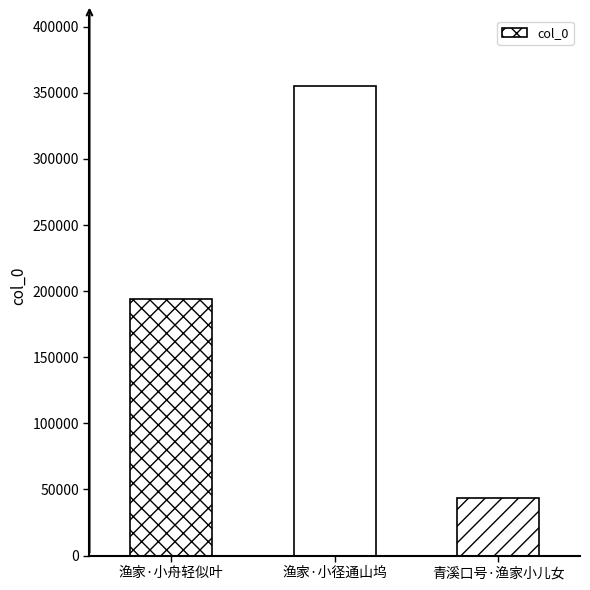

What is the change in value from 渔家·小舟轻似叶 to 渔家·小径通山坞?

+161040